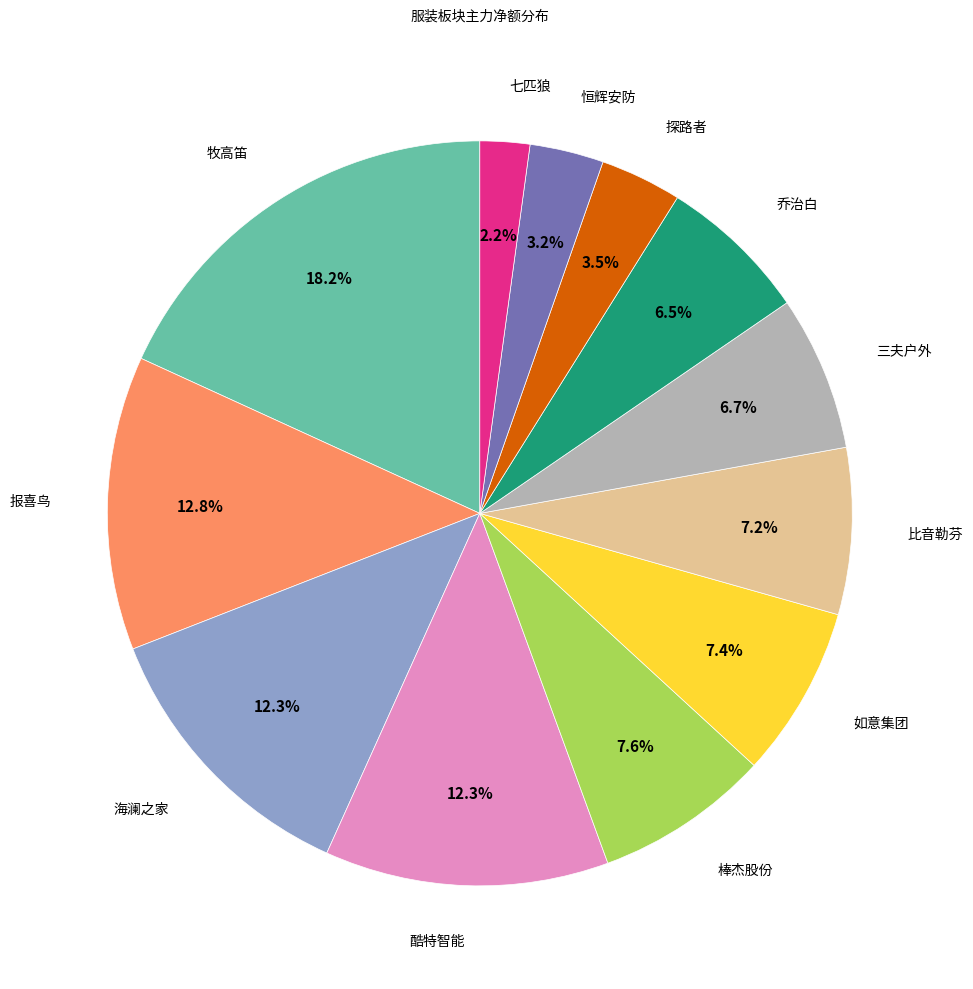

Does any single category account for the majority?

No